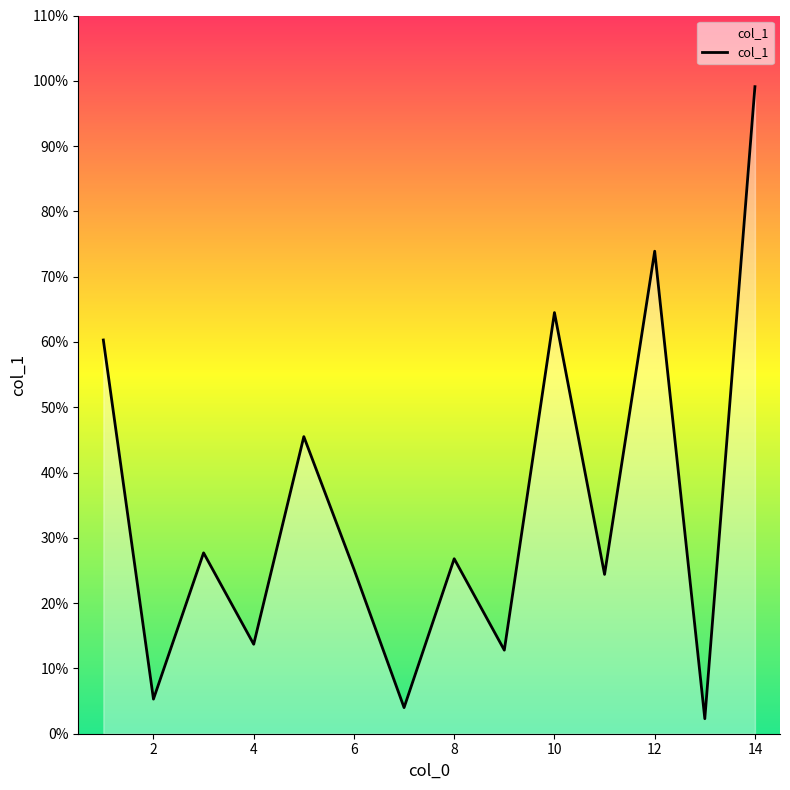

How many lines are shown in the chart?

1